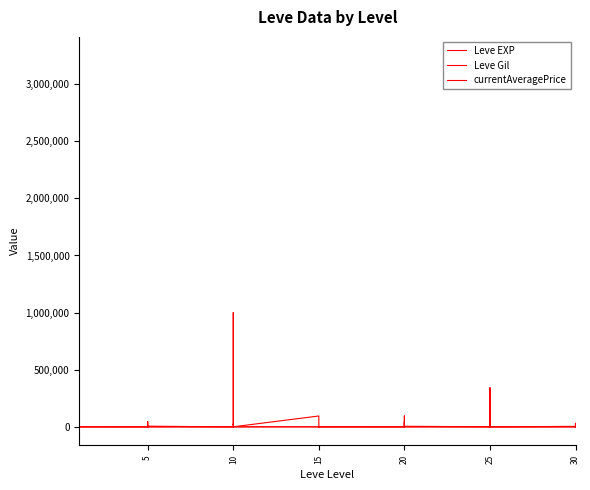

How many values in the Leve EXP series exceed 12?

19